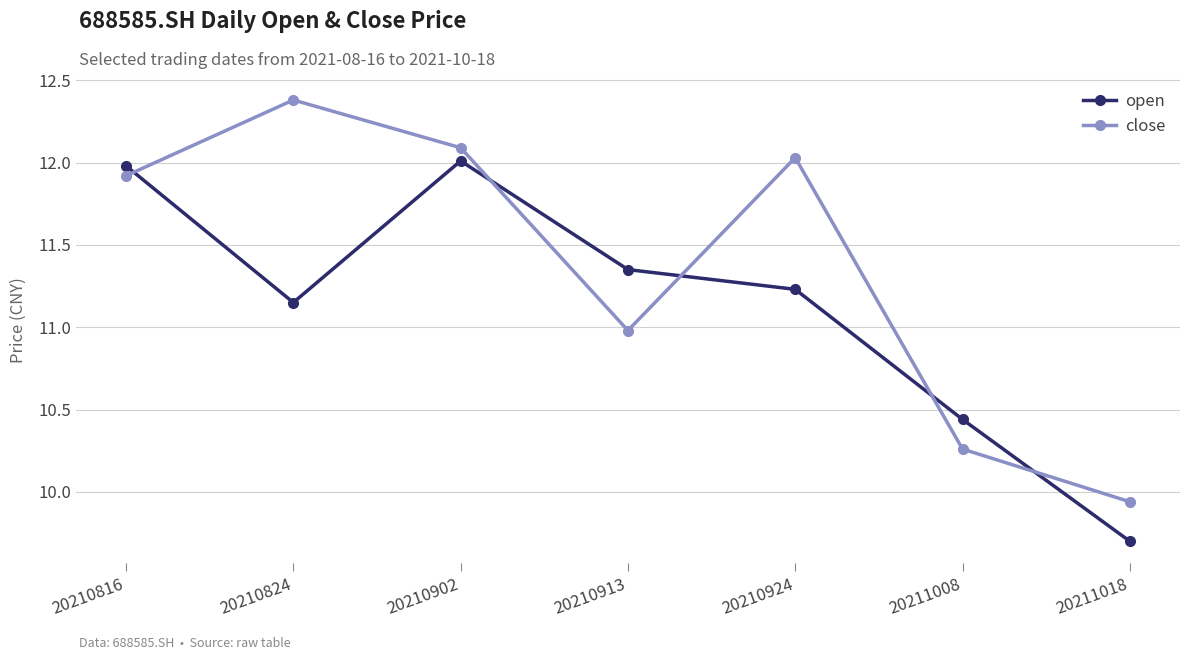

What is the spread (max minus min) of values at 20210816?

0.1